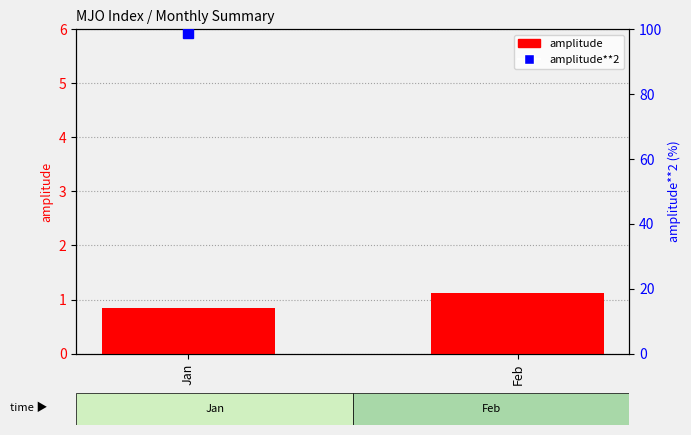

Are the bars grouped side by side (vs. stacked)?

No